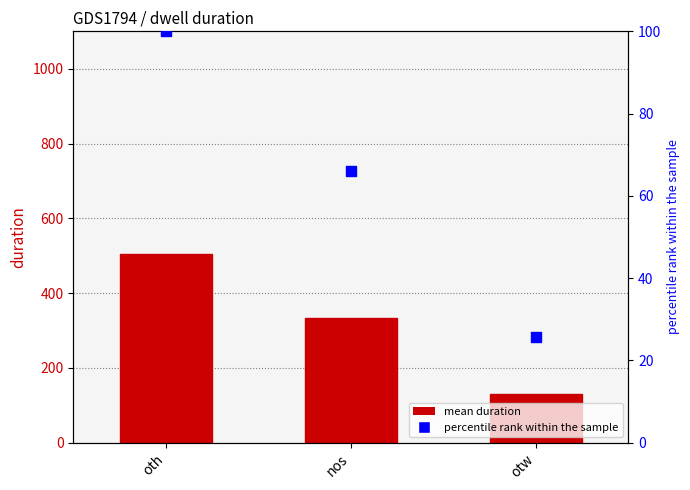

Which series has the largest total across all categories?

mean duration